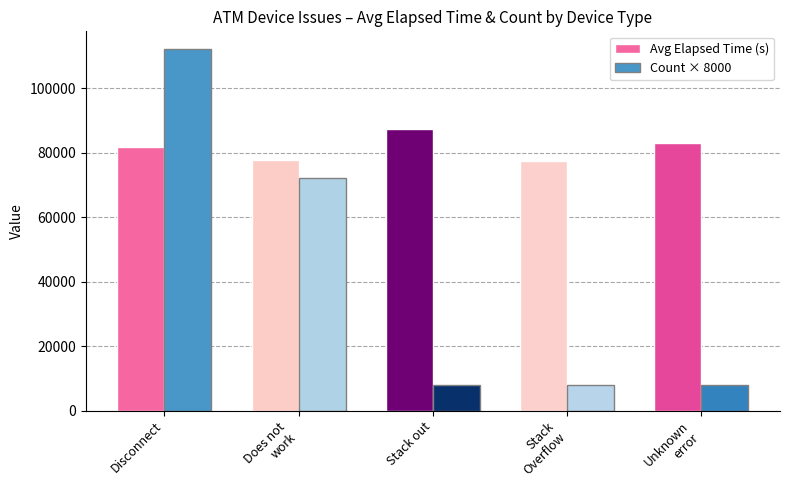

List the series in order of their peak value, lowest first.

Avg Elapsed Time (s), Count × 8000